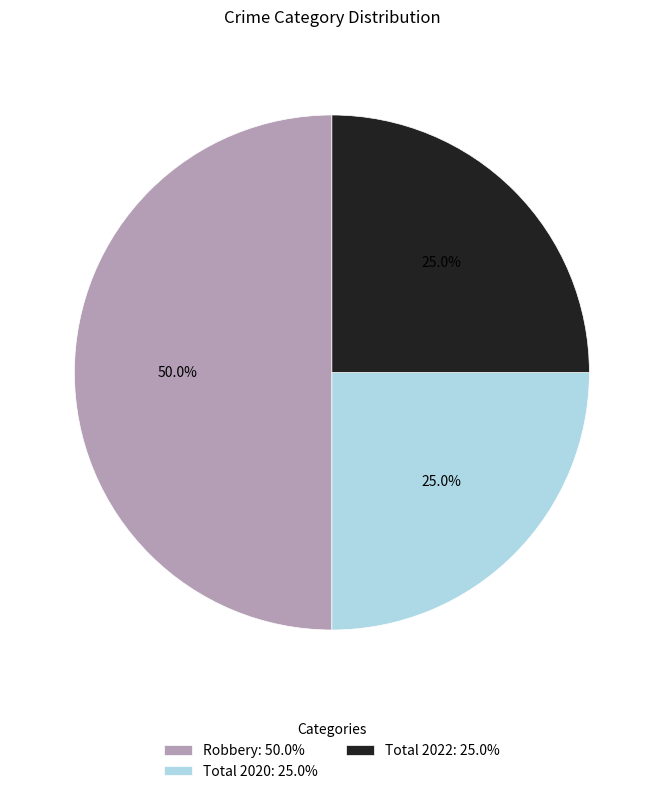

What portion of the pie excludes Robbery?

50.0%